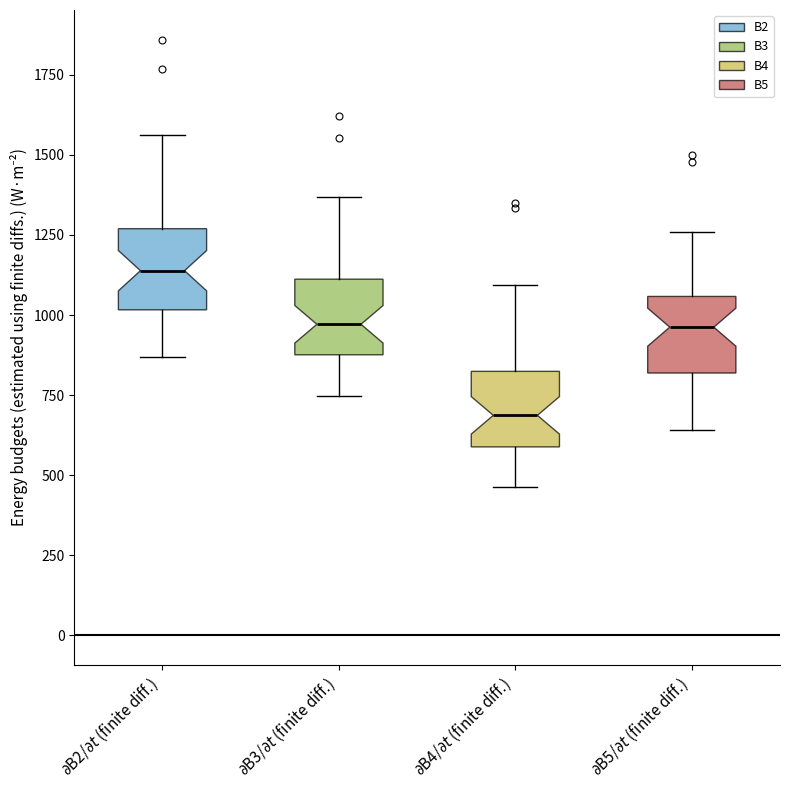

Reading left to right, transcribe this box plot: for each box, give where its median line is, the range the box spans, and where its two whiskers end, as read against the y-axis. The values are not printed on the chart, so give them approximately, as read against the axis.

$\partial$B2/$\partial t$ (finite diff.): median 1150, box 1000 to 1250, whiskers 850 to 1550
$\partial$B3/$\partial t$ (finite diff.): median 950, box 900 to 1100, whiskers 750 to 1350
$\partial$B4/$\partial t$ (finite diff.): median 700, box 600 to 800, whiskers 450 to 1100
$\partial$B5/$\partial t$ (finite diff.): median 950, box 800 to 1050, whiskers 650 to 1250